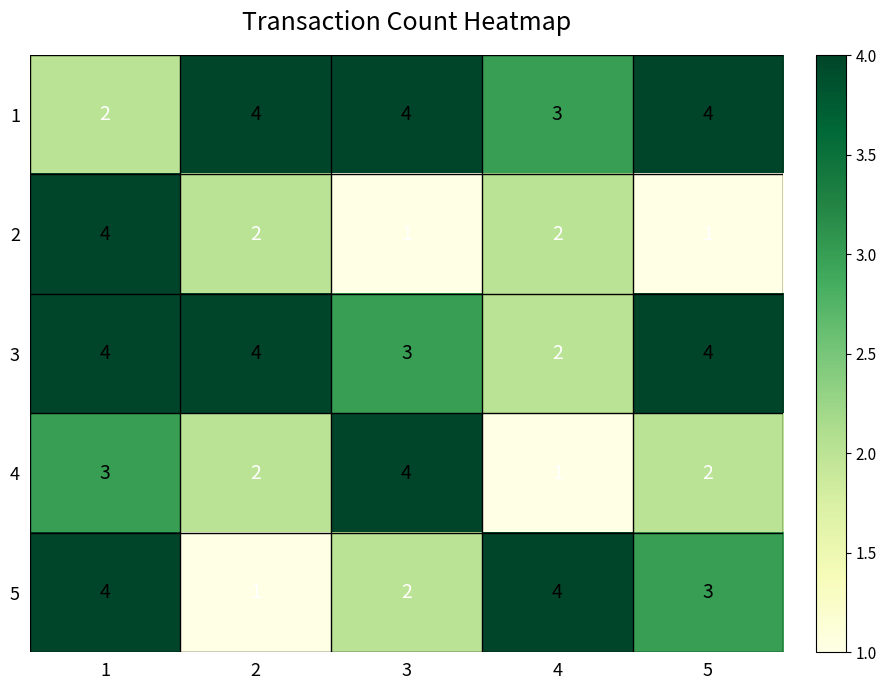

True or false: 4 has a value of 1 at 5.

False